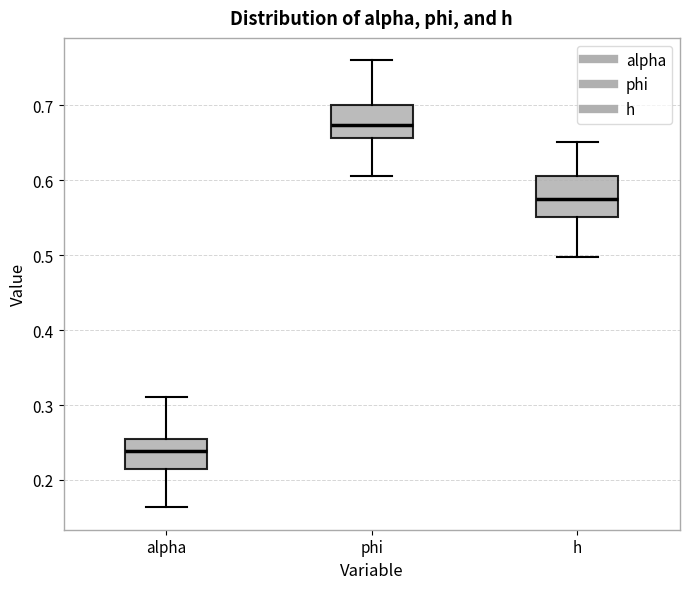

Reading left to right, transcribe this box plot: for each box, give where its median line is, the range the box spans, and where its two whiskers end, as read against the y-axis. The values are not printed on the chart, so give them approximately, as read against the axis.

alpha: median 0.24, box 0.22 to 0.25, whiskers 0.16 to 0.31
phi: median 0.67, box 0.66 to 0.70, whiskers 0.61 to 0.76
h: median 0.57, box 0.55 to 0.61, whiskers 0.50 to 0.65